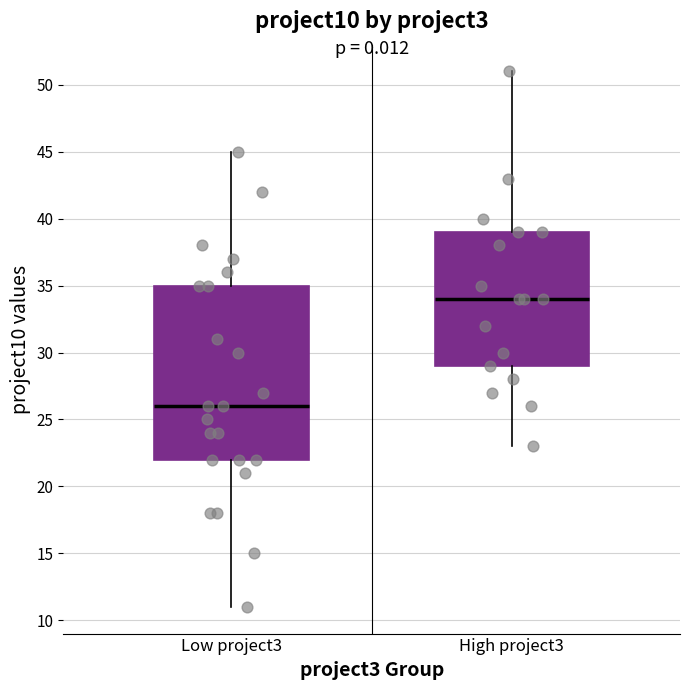

Comparing the boxes themselves (not the whiskers), which one is the tallest?

Low project3